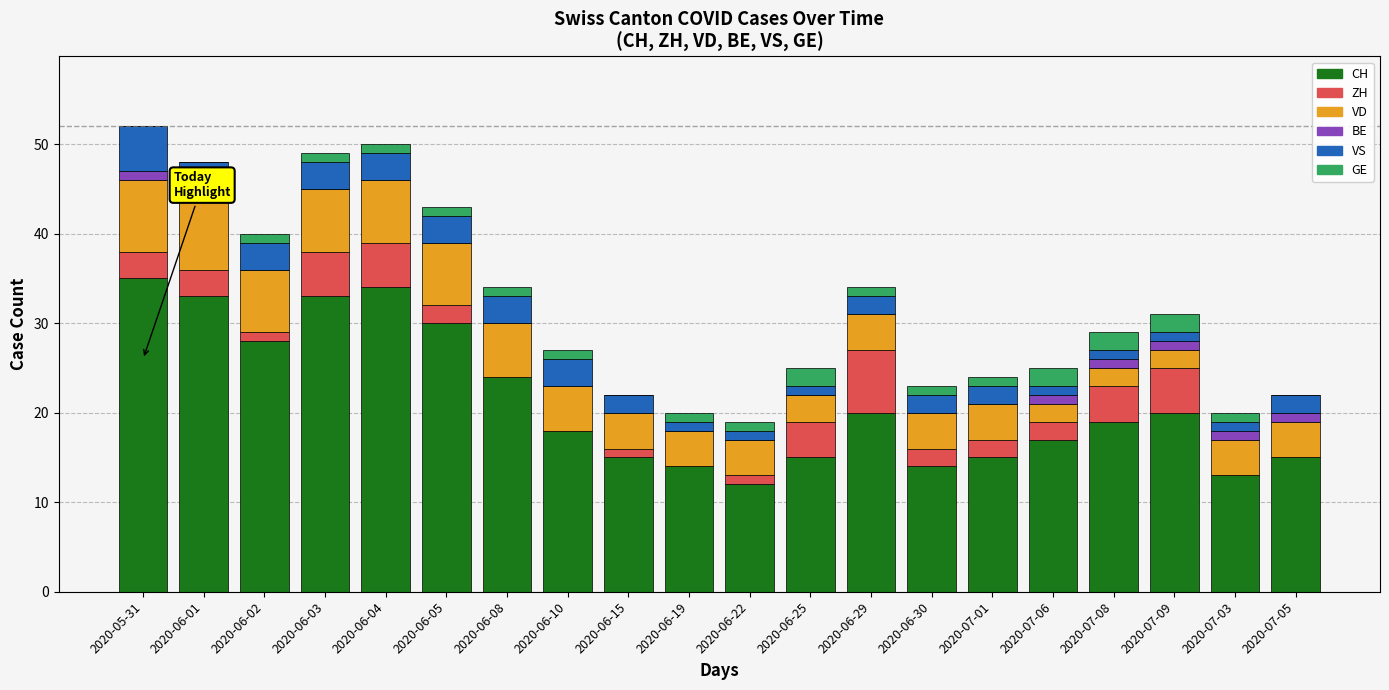

The CH series shows 18 at 2020-06-10. True or false?

True